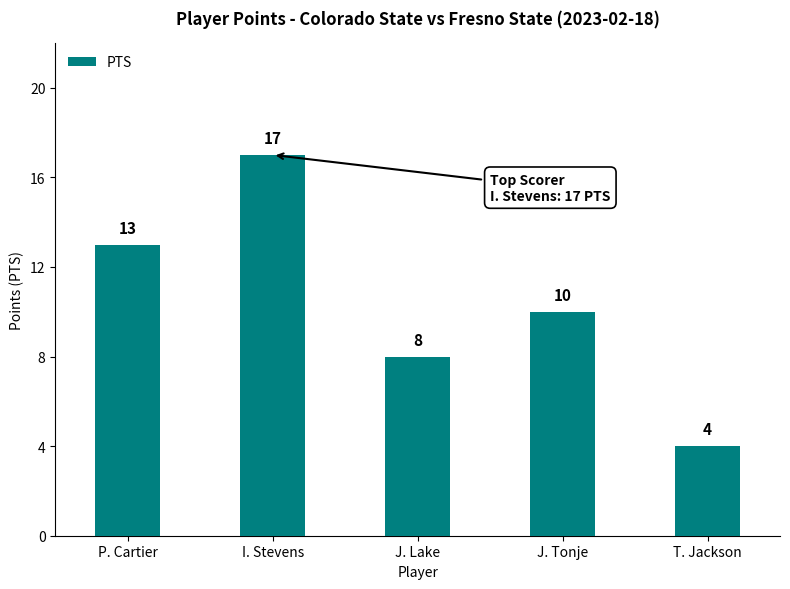

True or false: the data shows 4 at T. Jackson.

True